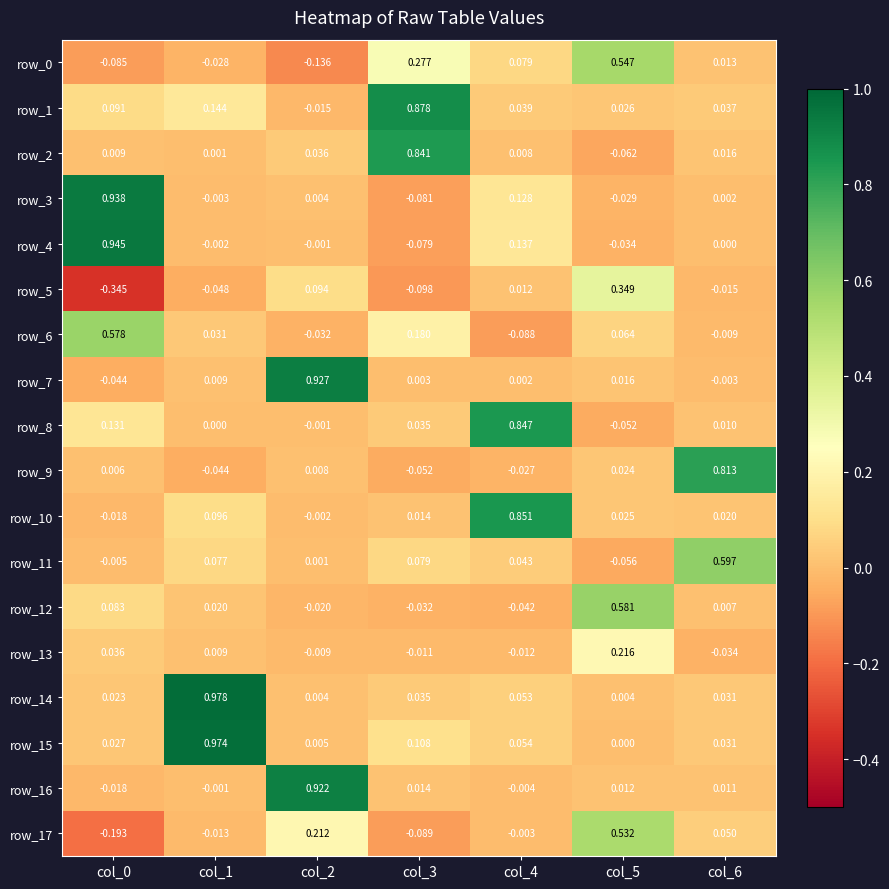

What is the maximum value shown in the chart?

1.0